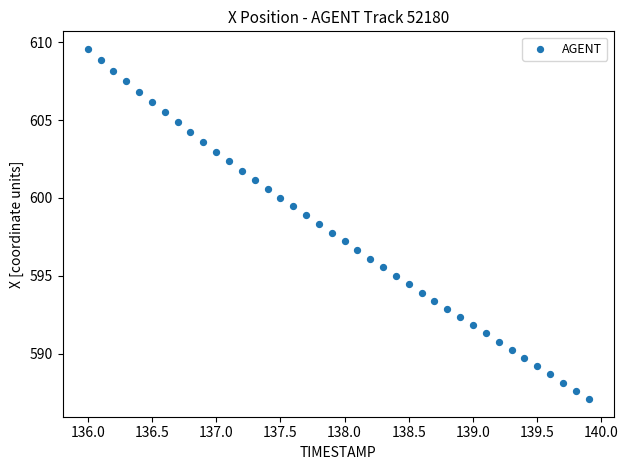

What is the range of X values (max minus min)?

3.9